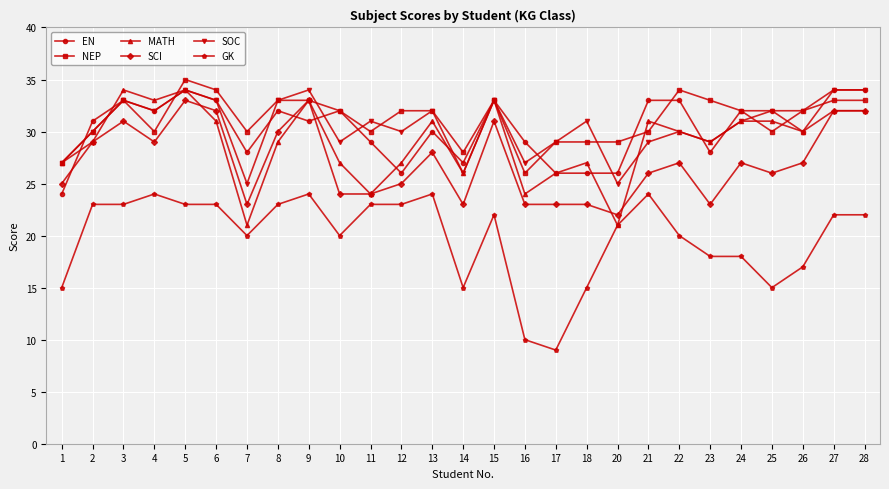

True or false: SCI and SOC intersect in this chart.

False